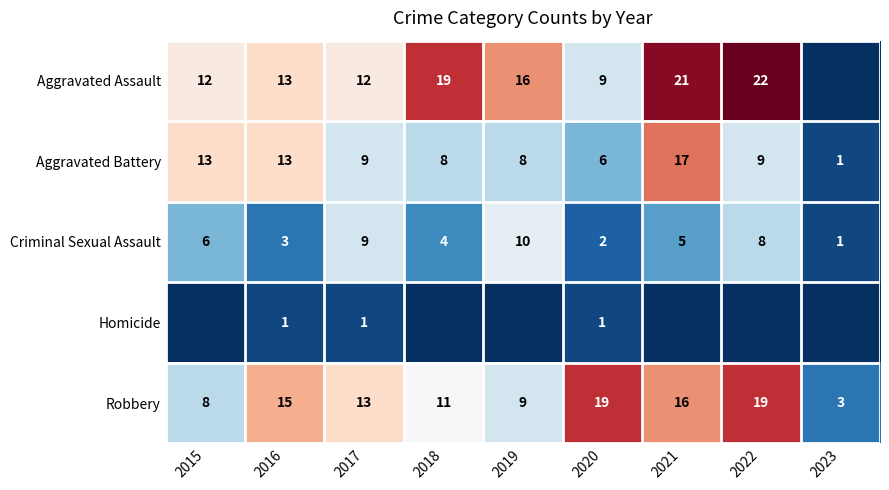

Read the Criminal Sexual Assault value at 2015.

6